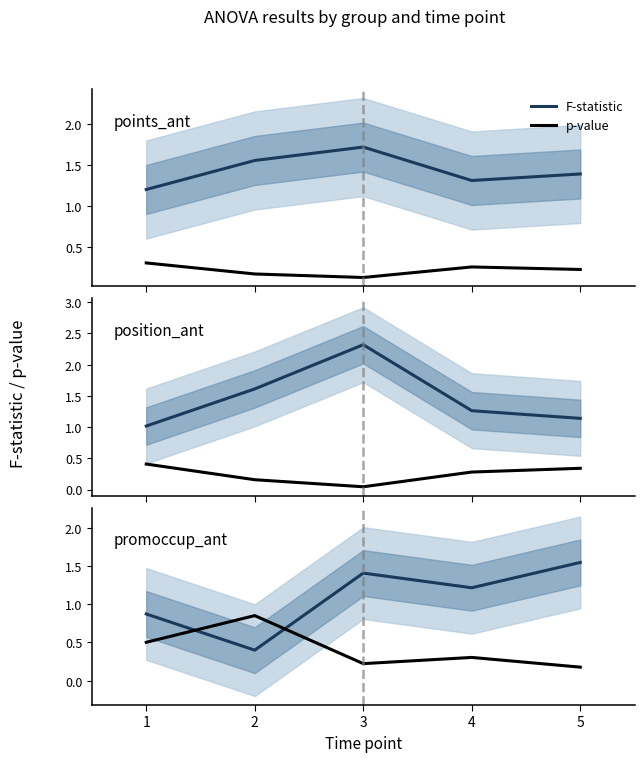

How many distinct data groups are displayed?

2